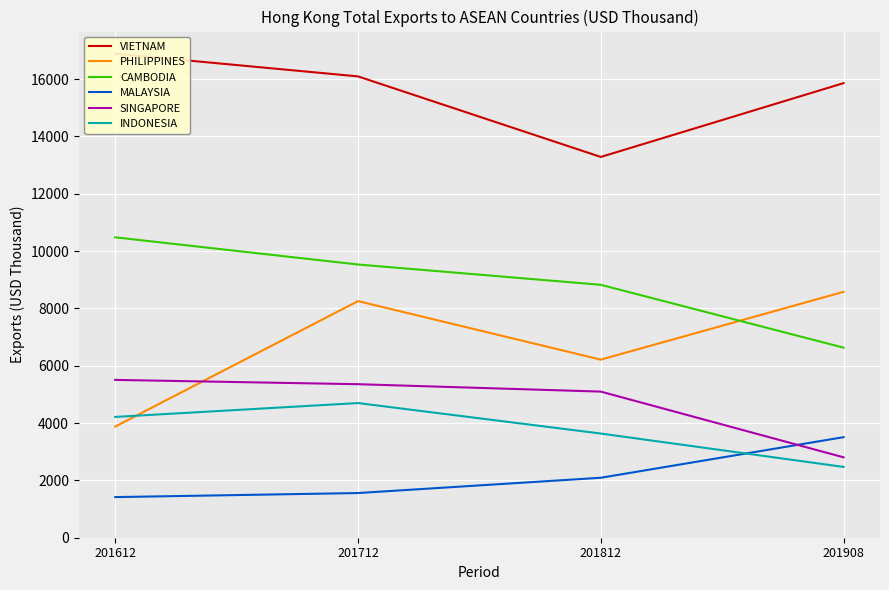

Is the value of INDONESIA at 201612 greater than the value of MALAYSIA at 201812?

Yes